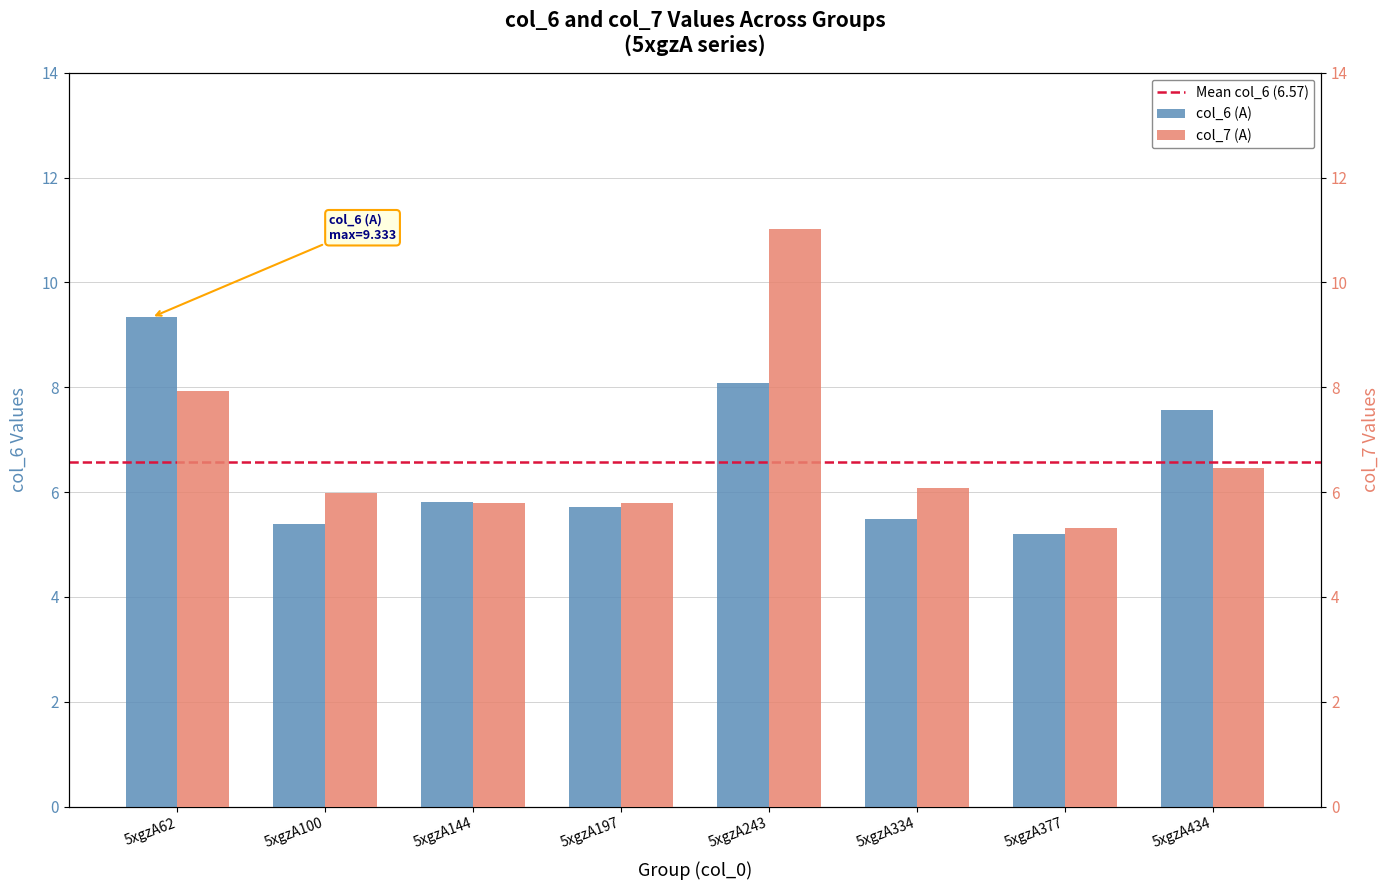

What is the difference between the col_7 (A) values at 5xgzA100 and 5xgzA62?

1.9